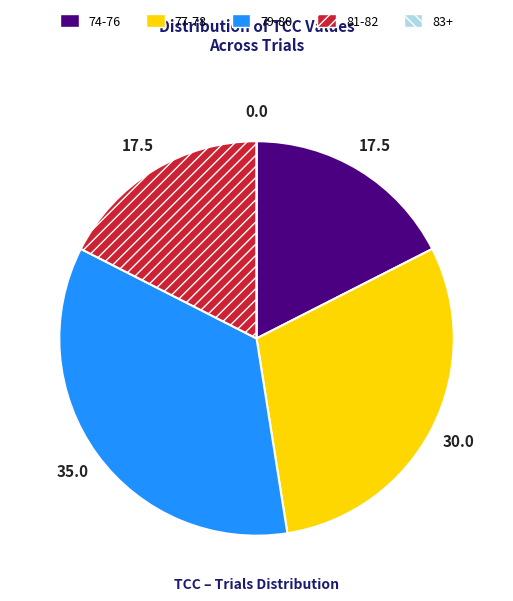

True or false: 79-80 accounts for 26% of the total.

False